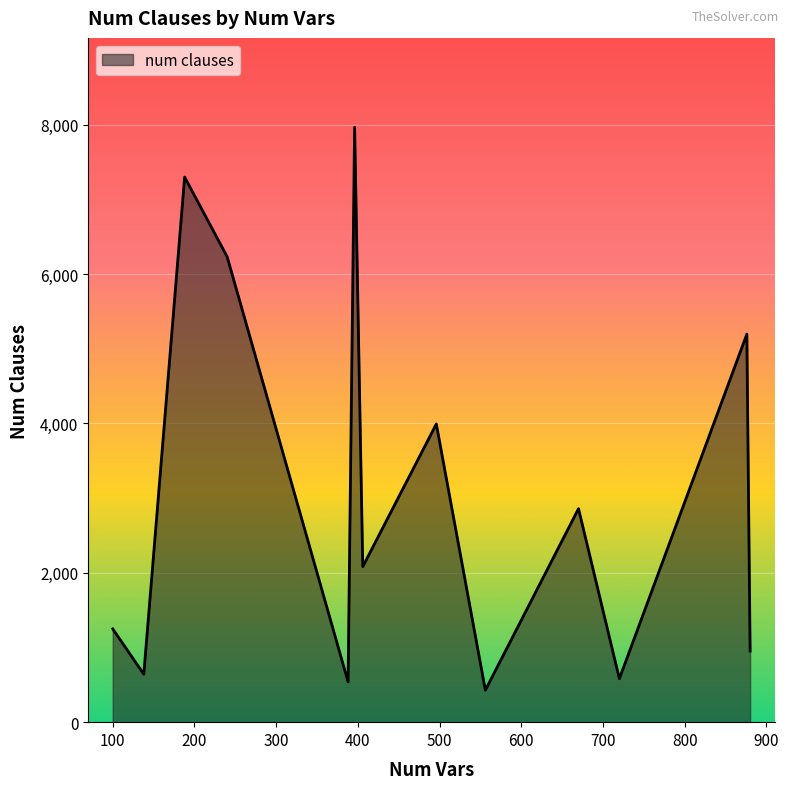

How many series are shown in this chart?

1